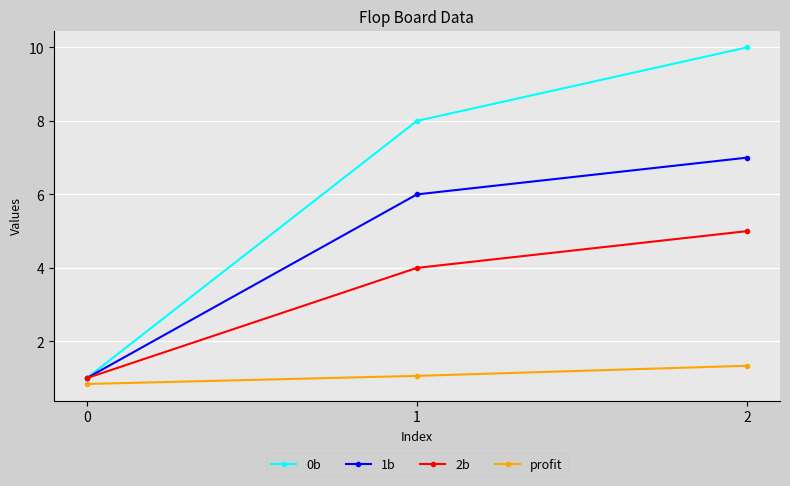

What is the value of the 2b point at the 2nd from the left?

4.0